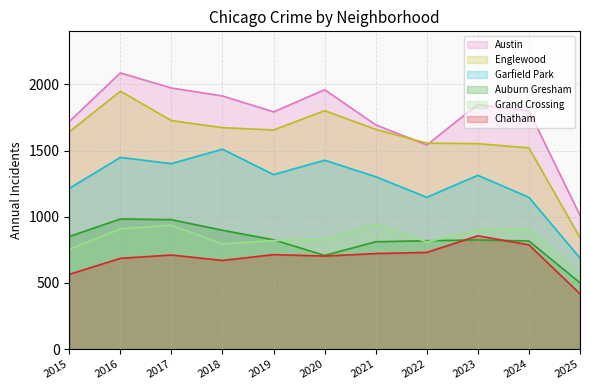

How many series are shown in this chart?

6